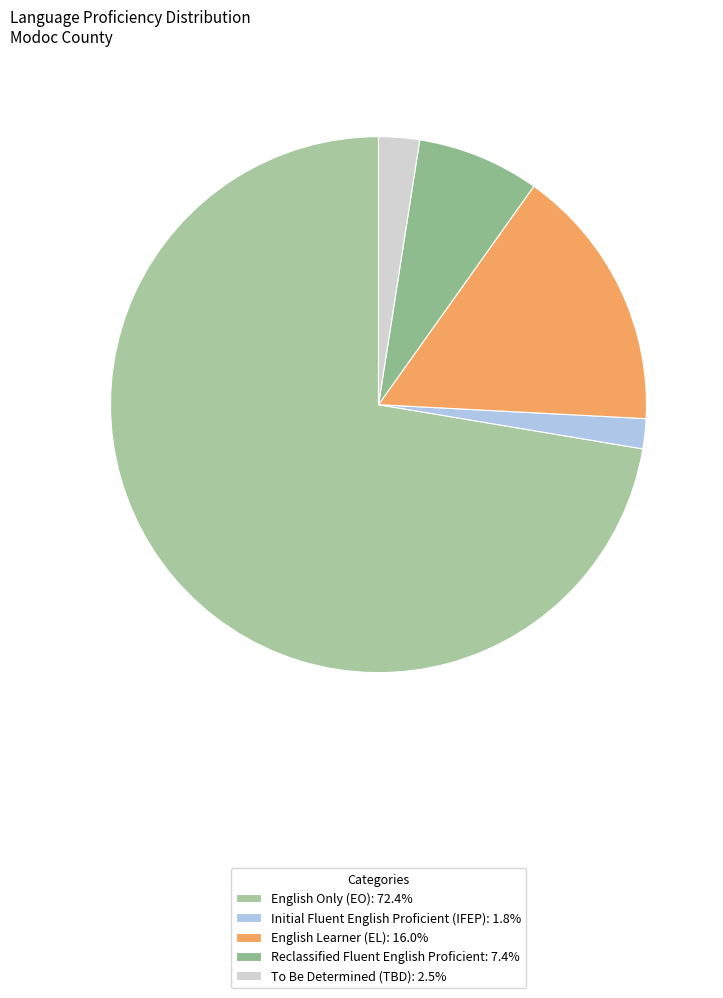

Combined, do To Be Determined (TBD) and Initial Fluent English Proficient (IFEP) account for over 50%?

No